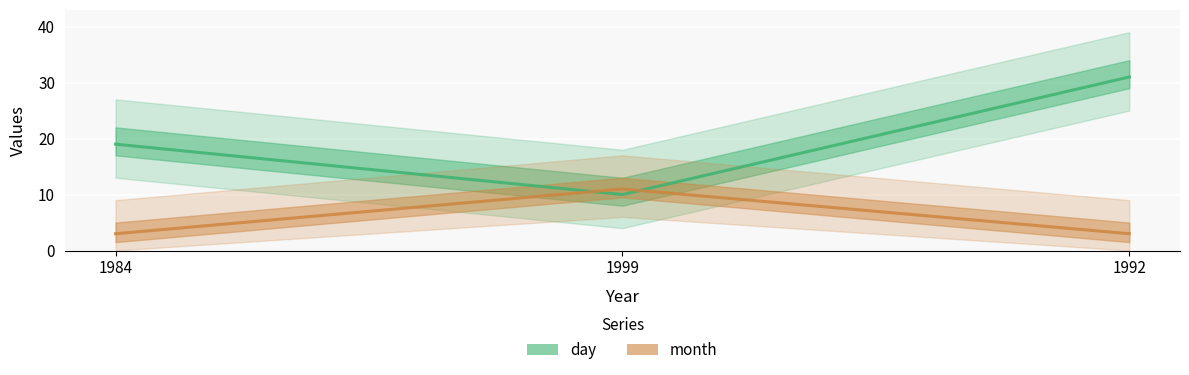

What is the sum of all day values?

60